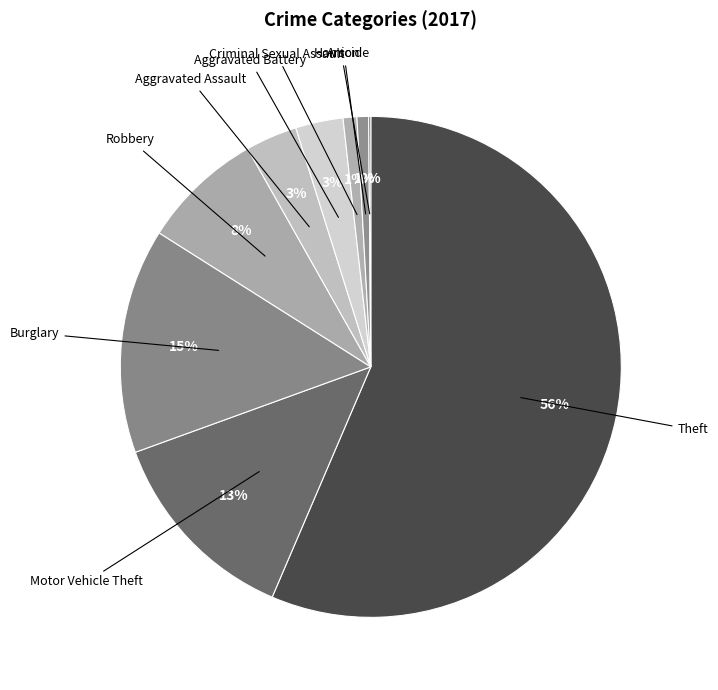

To the nearest percent, what portion does Robbery represent?

8%